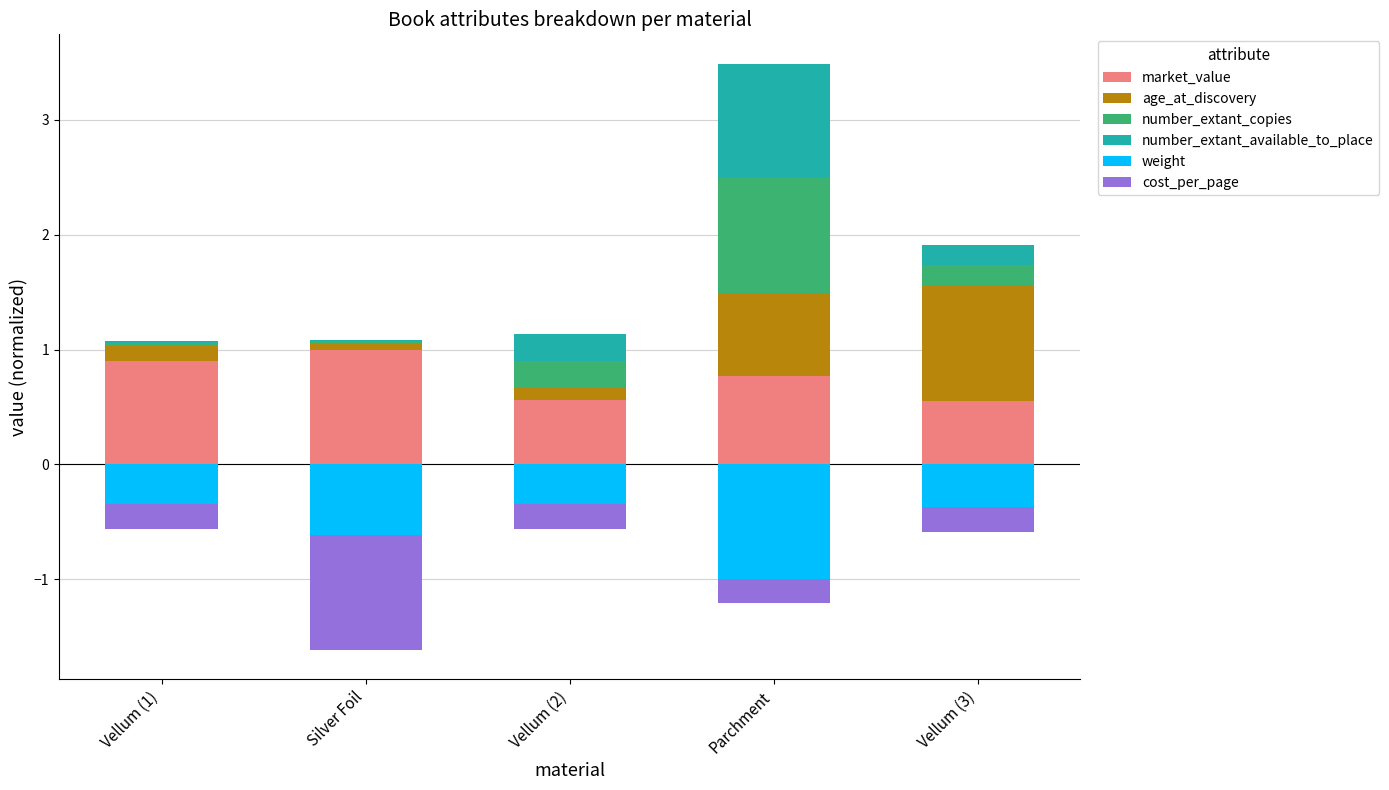

Is the value of number_extant_available_to_place at Vellum (3) greater than the value of number_extant_copies at Vellum (1)?

Yes